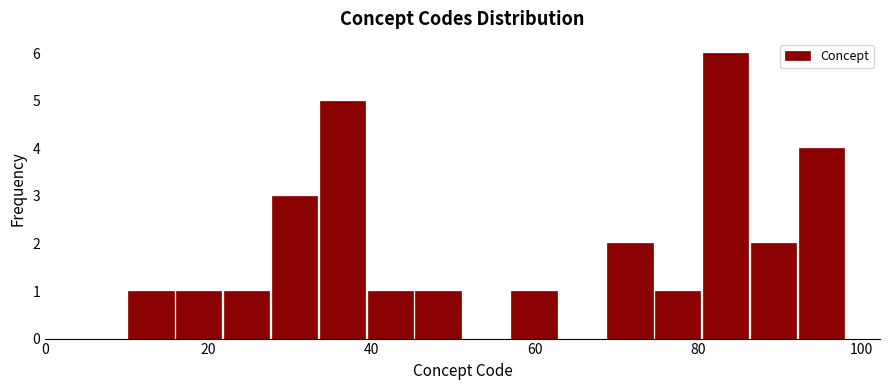

Around what value on the x-axis is the tallest bar? Give the approximate position of its centre, as read against the axis.

84